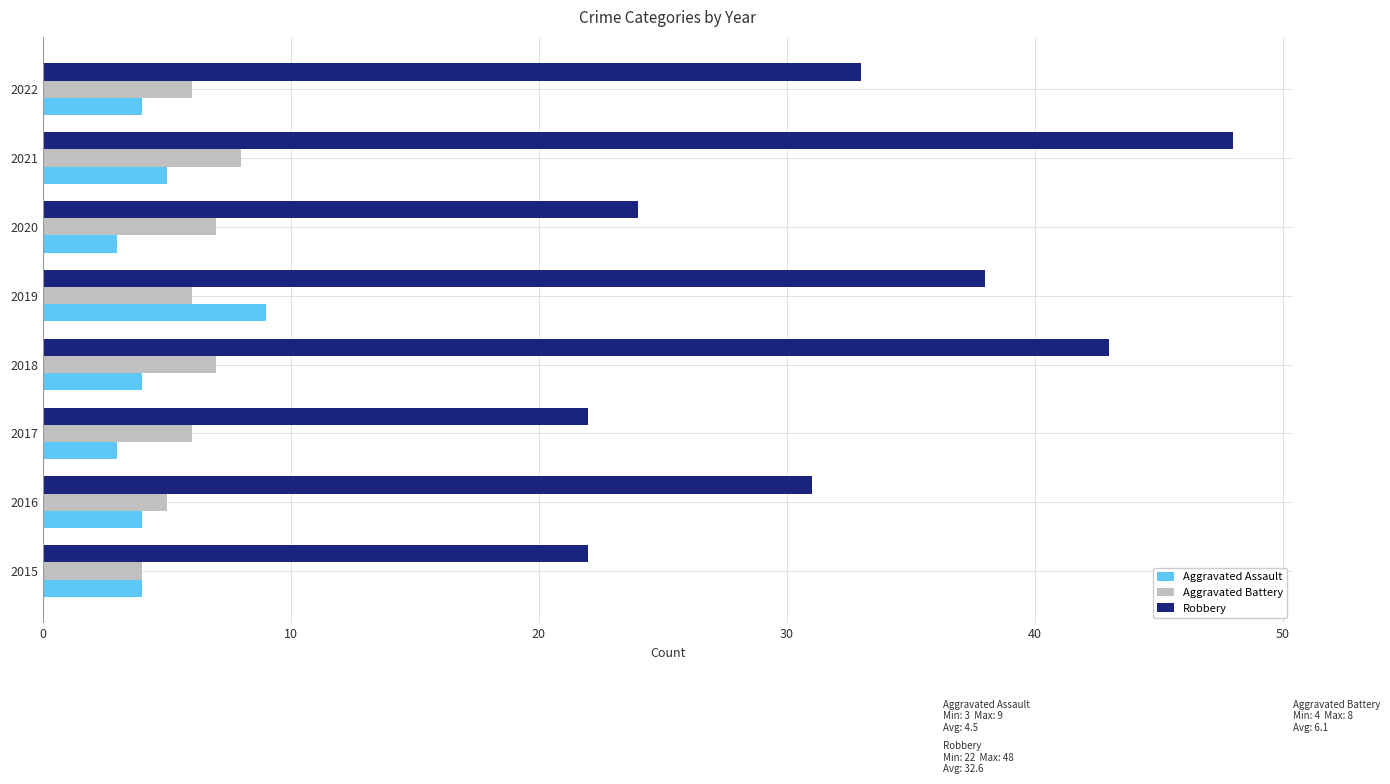

Which series has the largest range (max minus min)?

Robbery